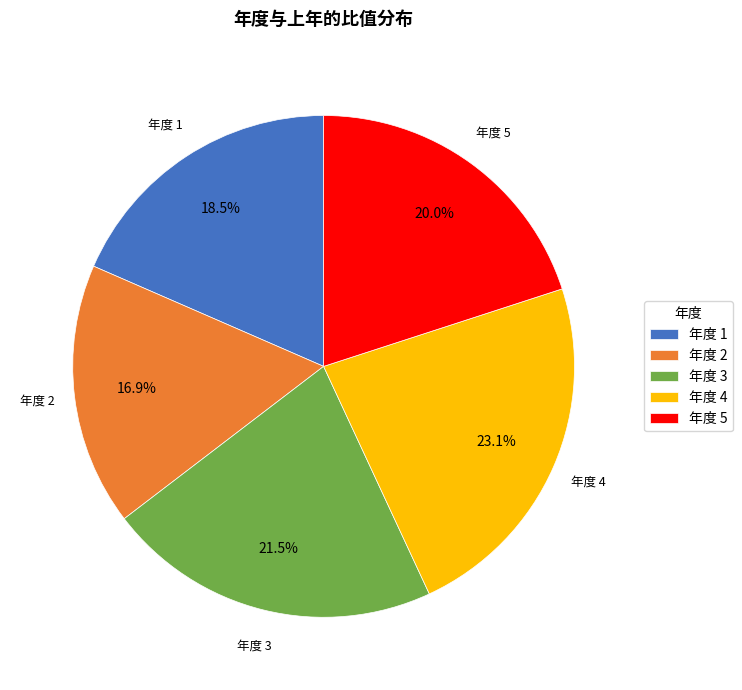

Which slice is the largest?

年度 4